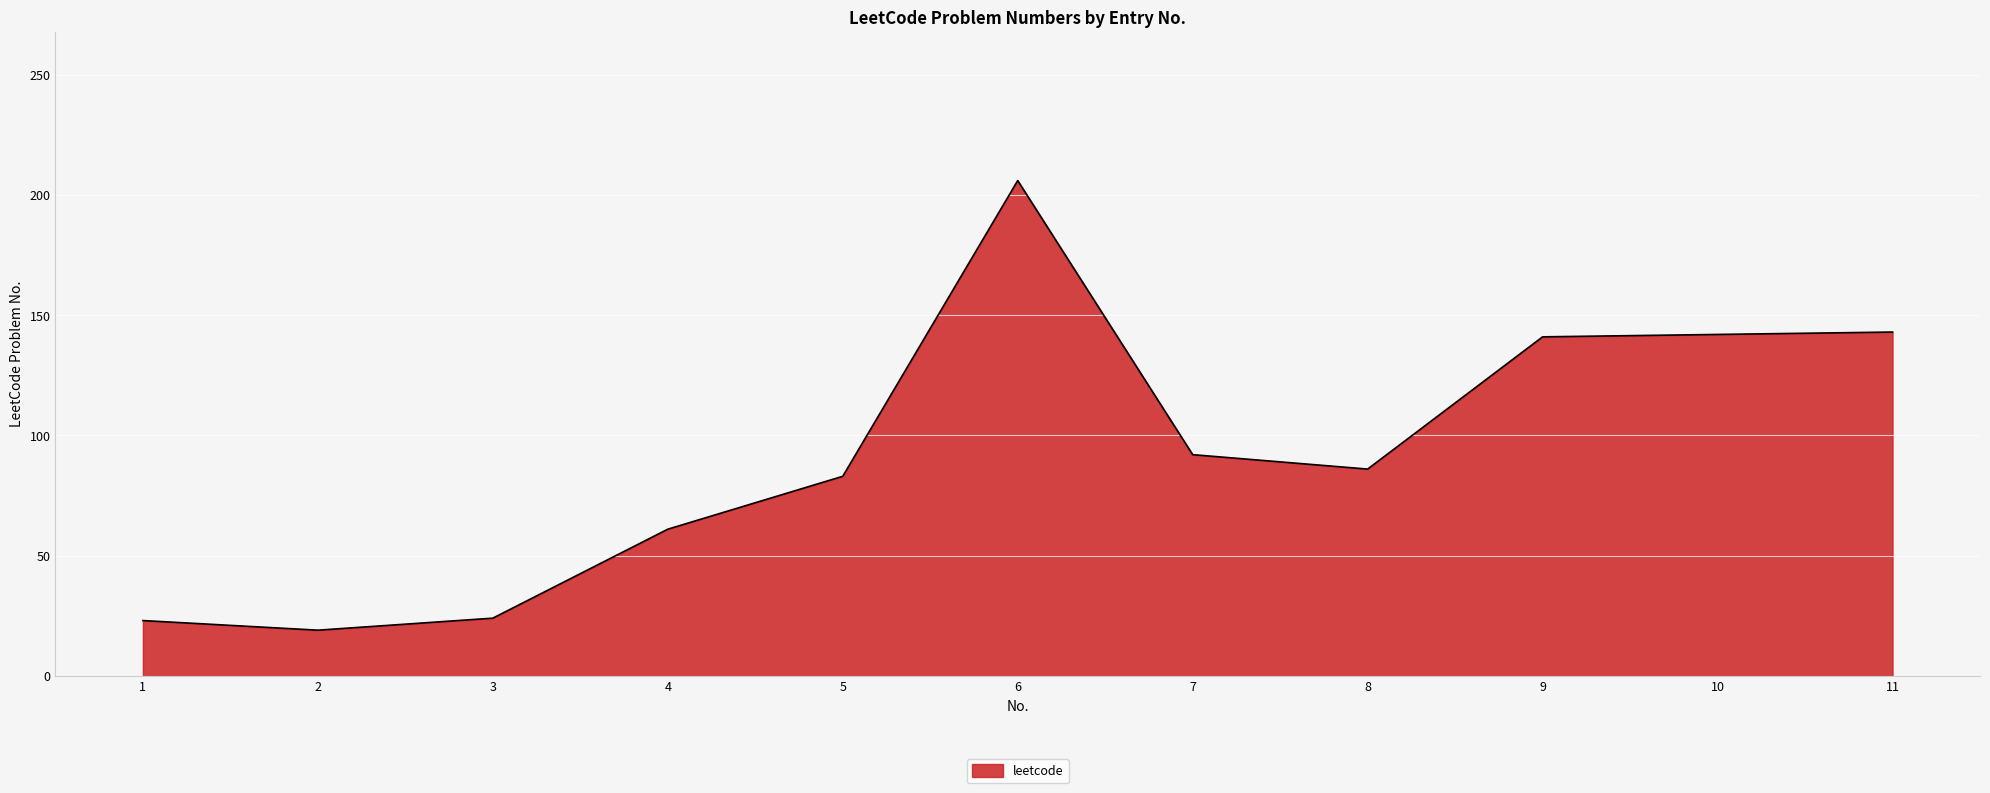

The chart shows a value of 142 at 10. True or false?

True